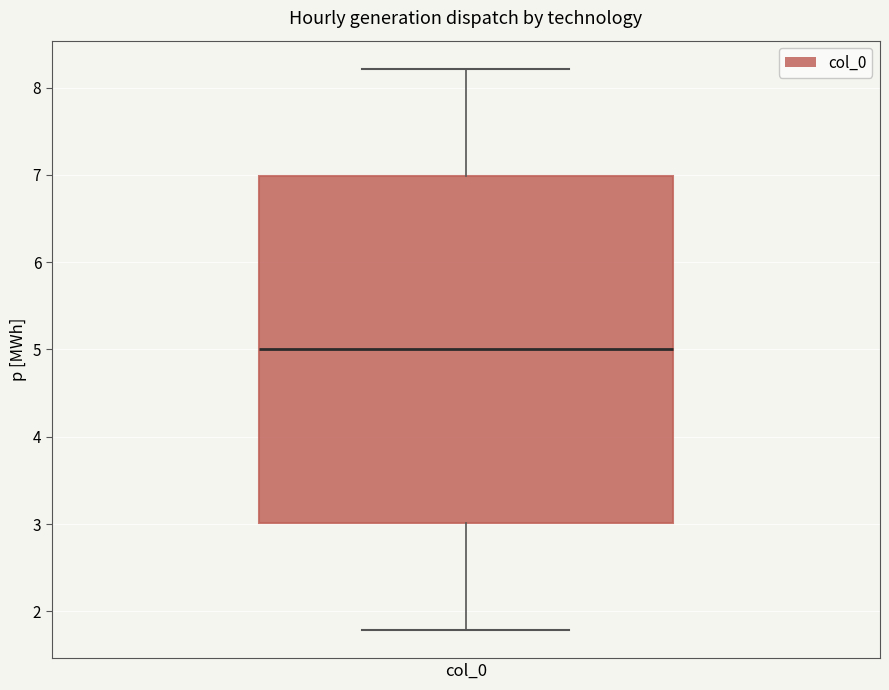

Where does the median line of the box for col_0 sit on the y-axis? The values are not printed on the chart, so give them approximately, as read against the axis.

5.0